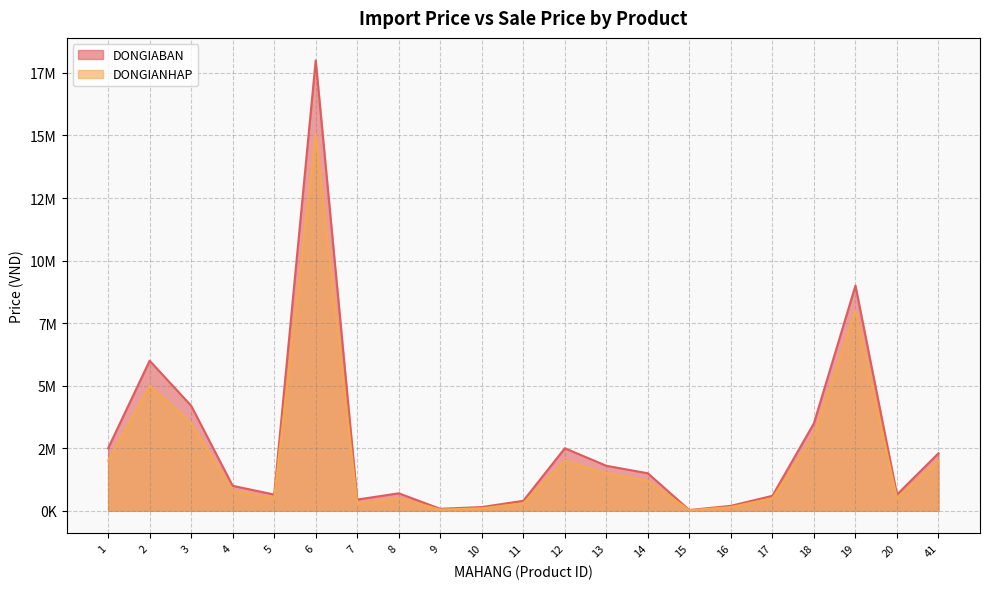

Where is the first local maximum for DONGIANHAP?

2